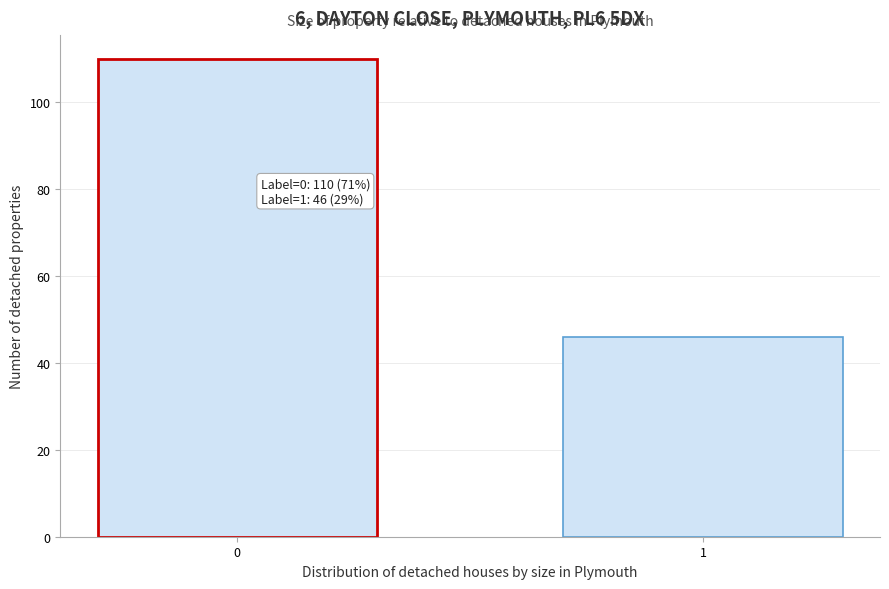

Reading left to right, what are all the values shown in this chart?

0=110	1=46